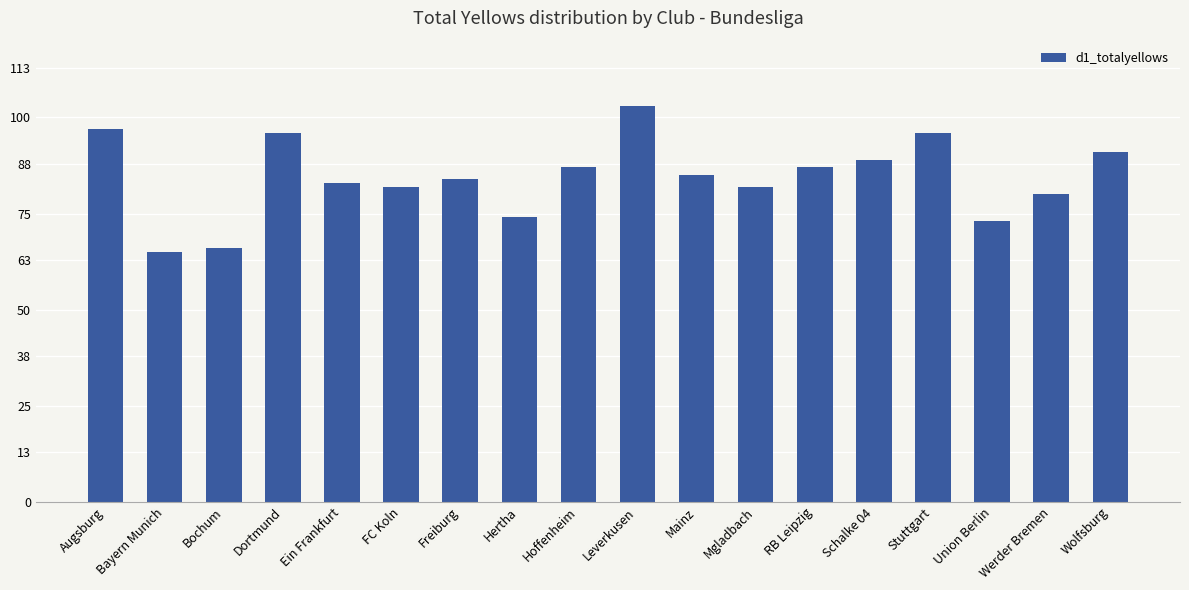

What is the approximate value at Bochum?

66